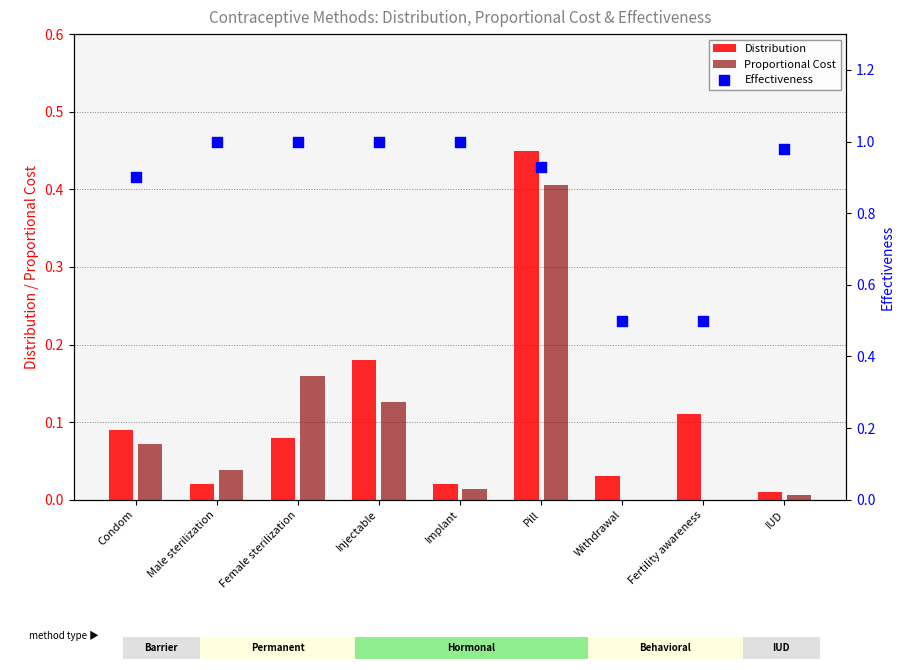

At which category is the sum across all series the highest?

Pill